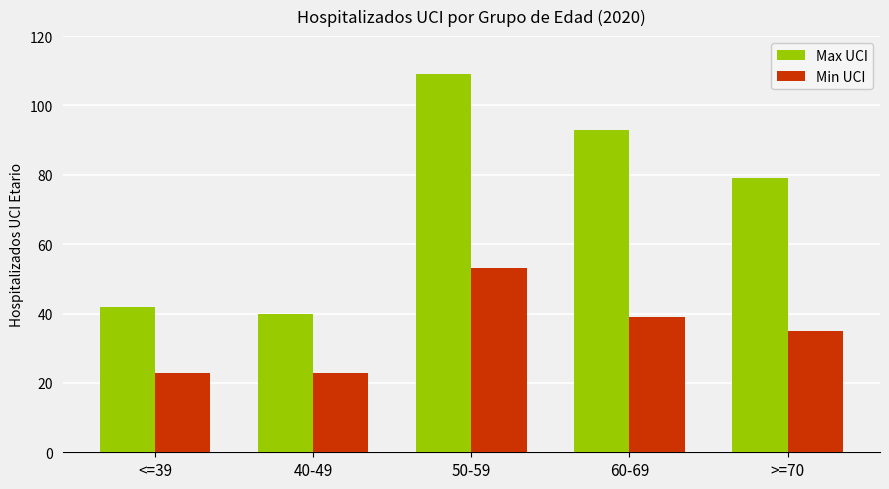

What is the value of the Min UCI bar at the 5th from the left?

35